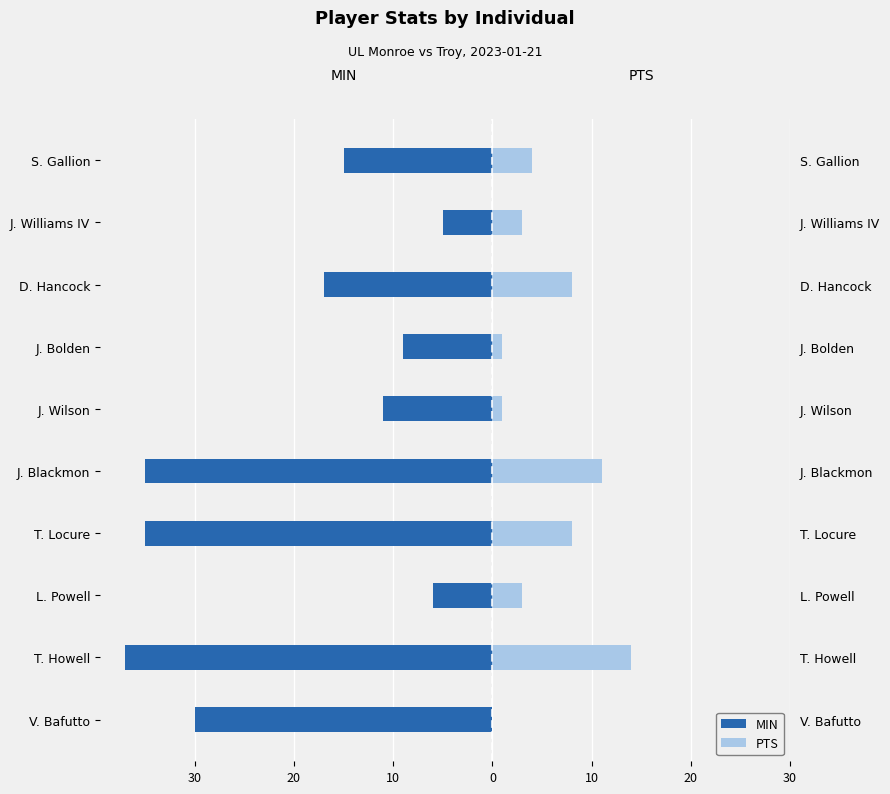

What is the average value of the PTS (right) series?

5